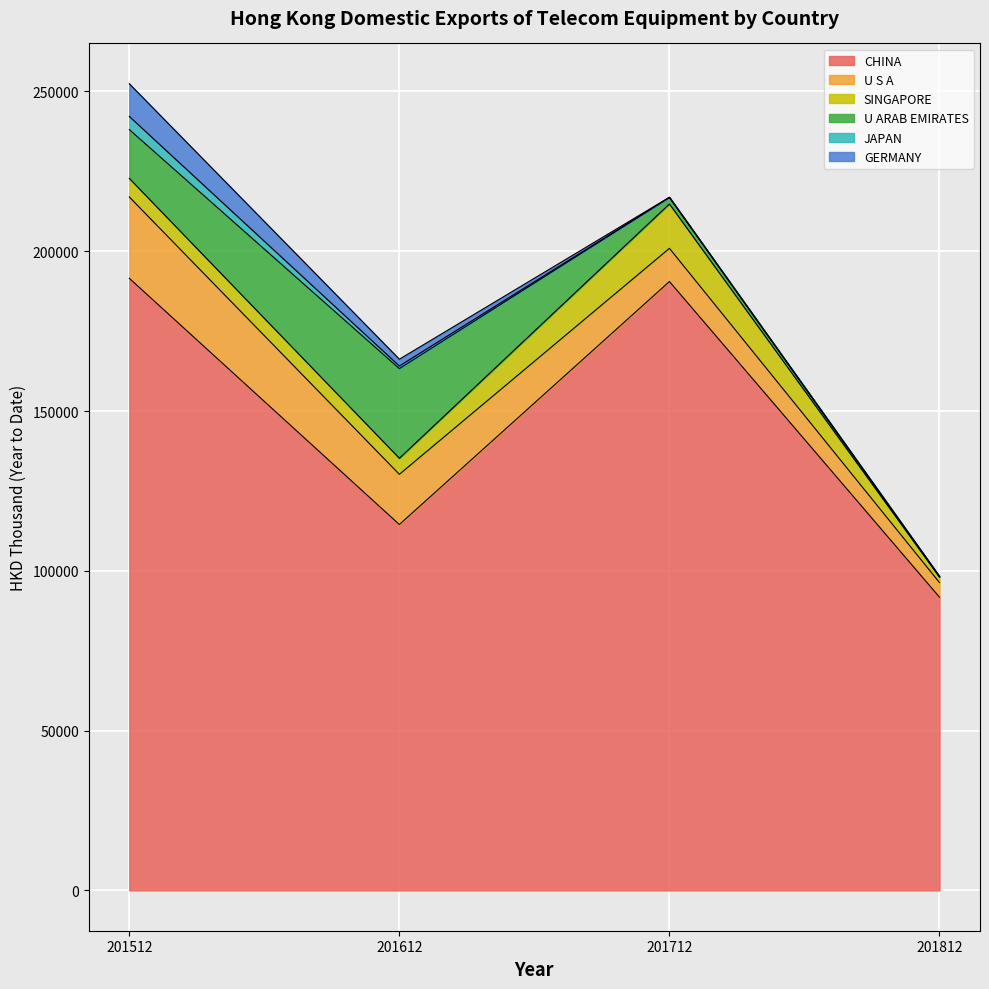

Which series changed the most between 201512 and 201612?

CHINA